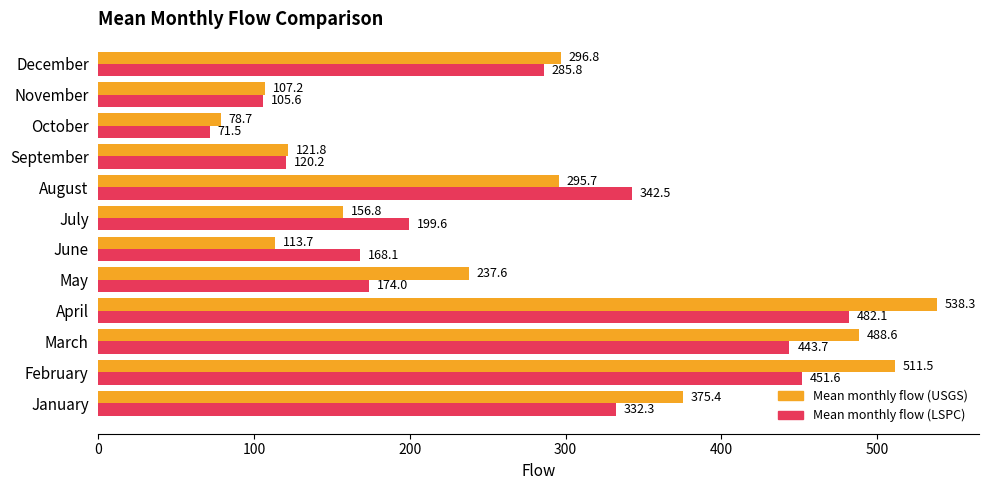

Rank the categories by Mean monthly flow (USGS) value from highest to lowest.

April, February, March, January, December, August, May, July, September, June, November, October